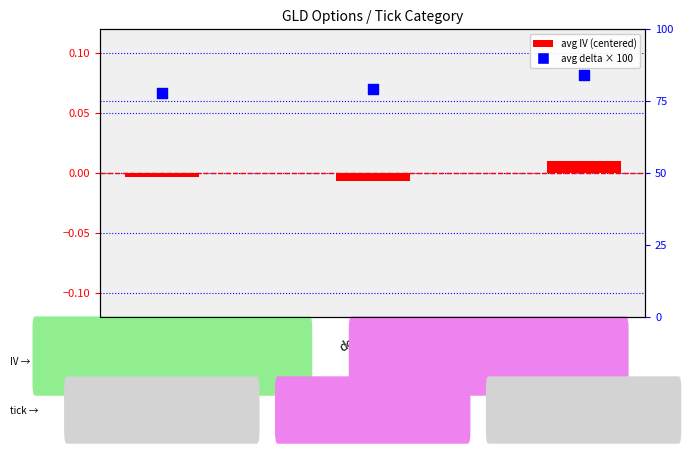

Which series reaches the minimum Y coordinate?

avg IV (centered)